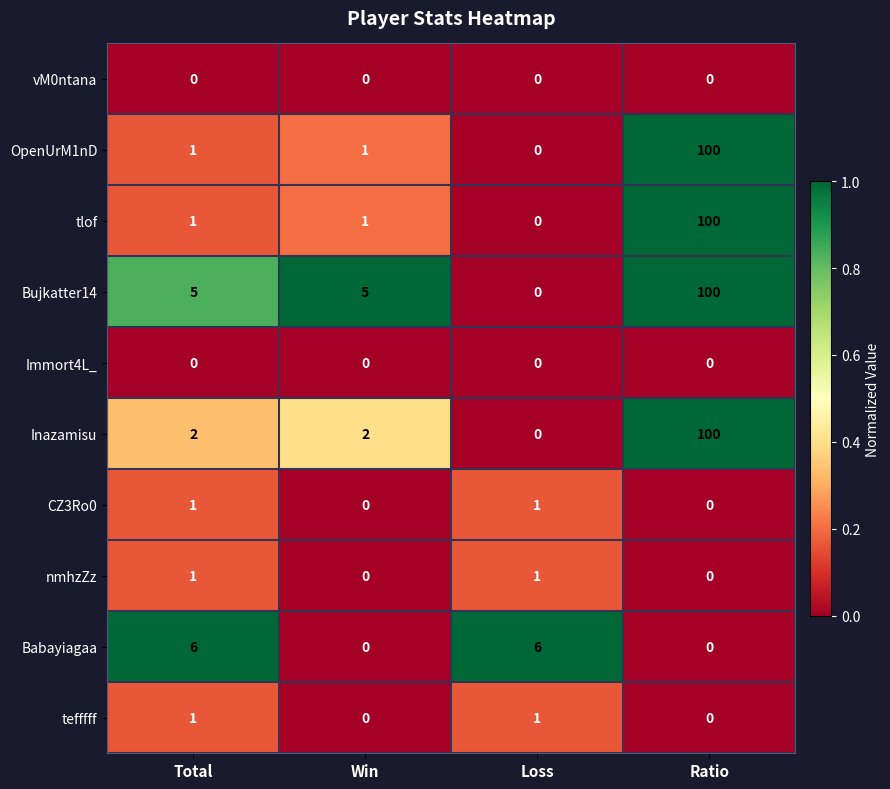

Which series has the largest total across all categories?

Bujkatter14